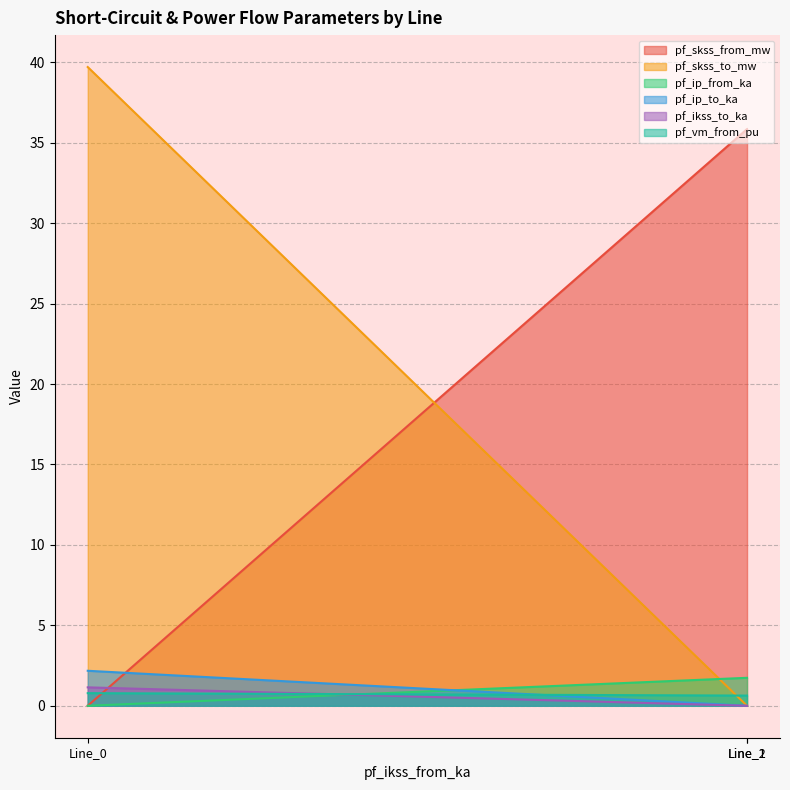

What is the value of the pf_ip_to_ka point at the 2nd from the left?

0.6